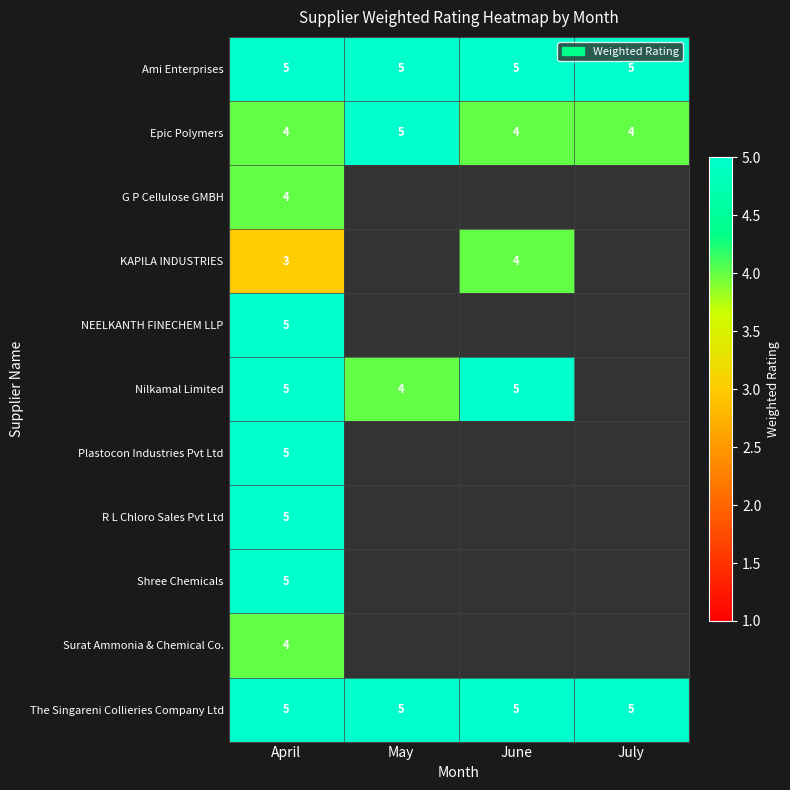

The value of G P Cellulose GMBH at April is 4. True or false?

True